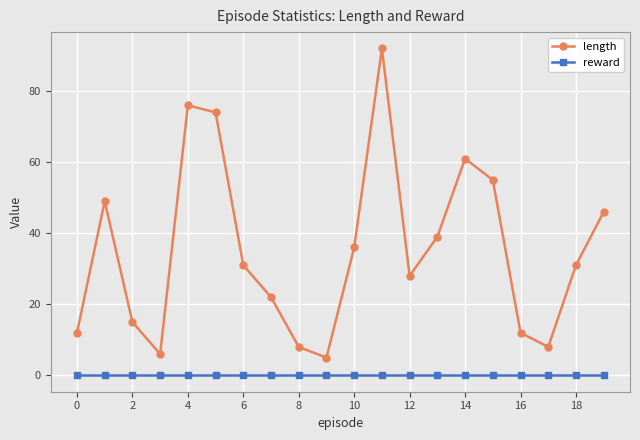

True or false: reward and length cross at least once.

False